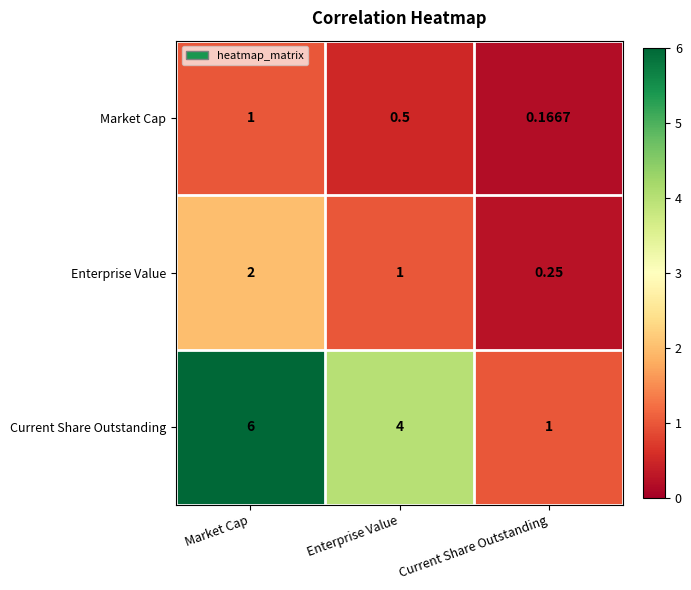

Which series has the largest total across all categories?

Current Share Outstanding